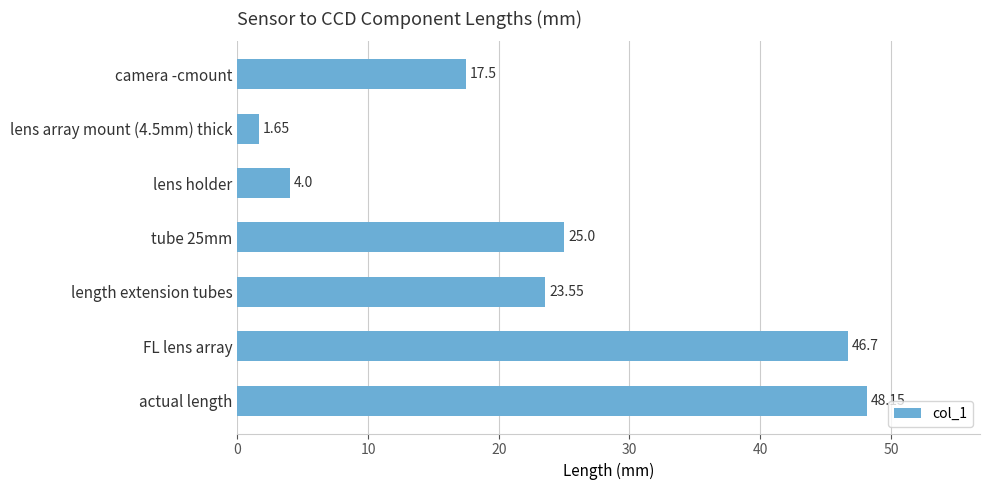

Rank the categories by value from highest to lowest.

actual length, FL lens array, tube 25mm, length extension tubes, camera -cmount, lens holder, lens array mount (4.5mm) thick